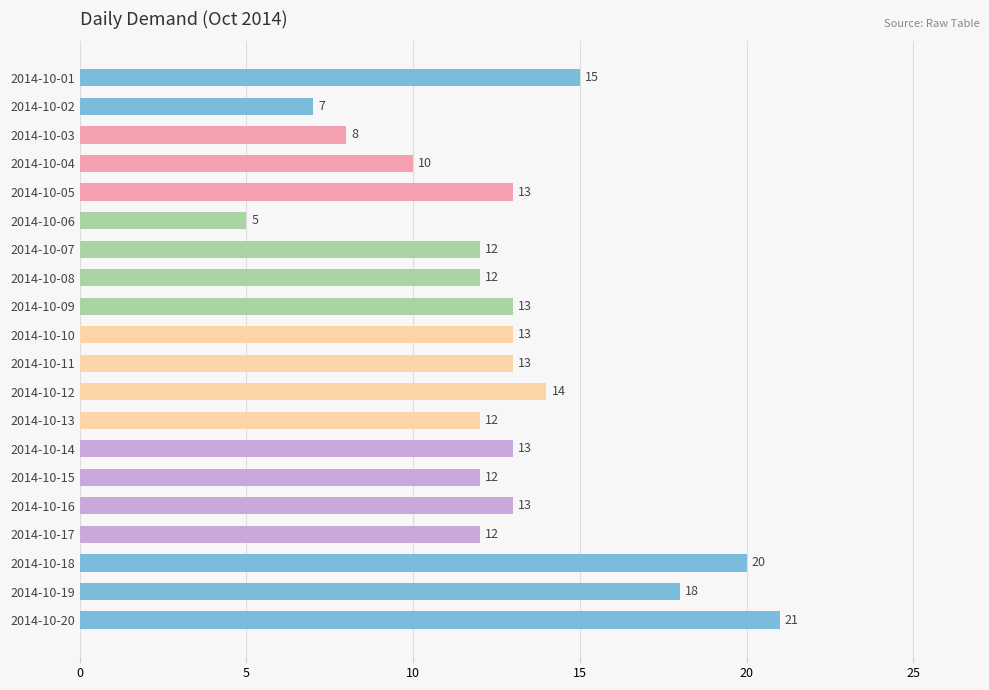

What is the difference between the second highest and second lowest values?

13